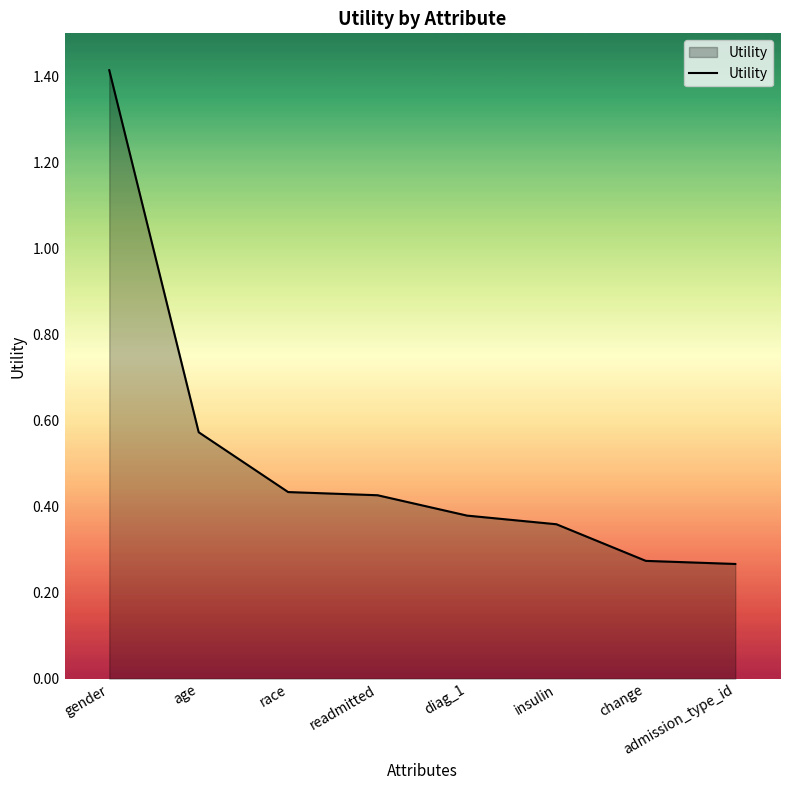

What is the average value?

0.5